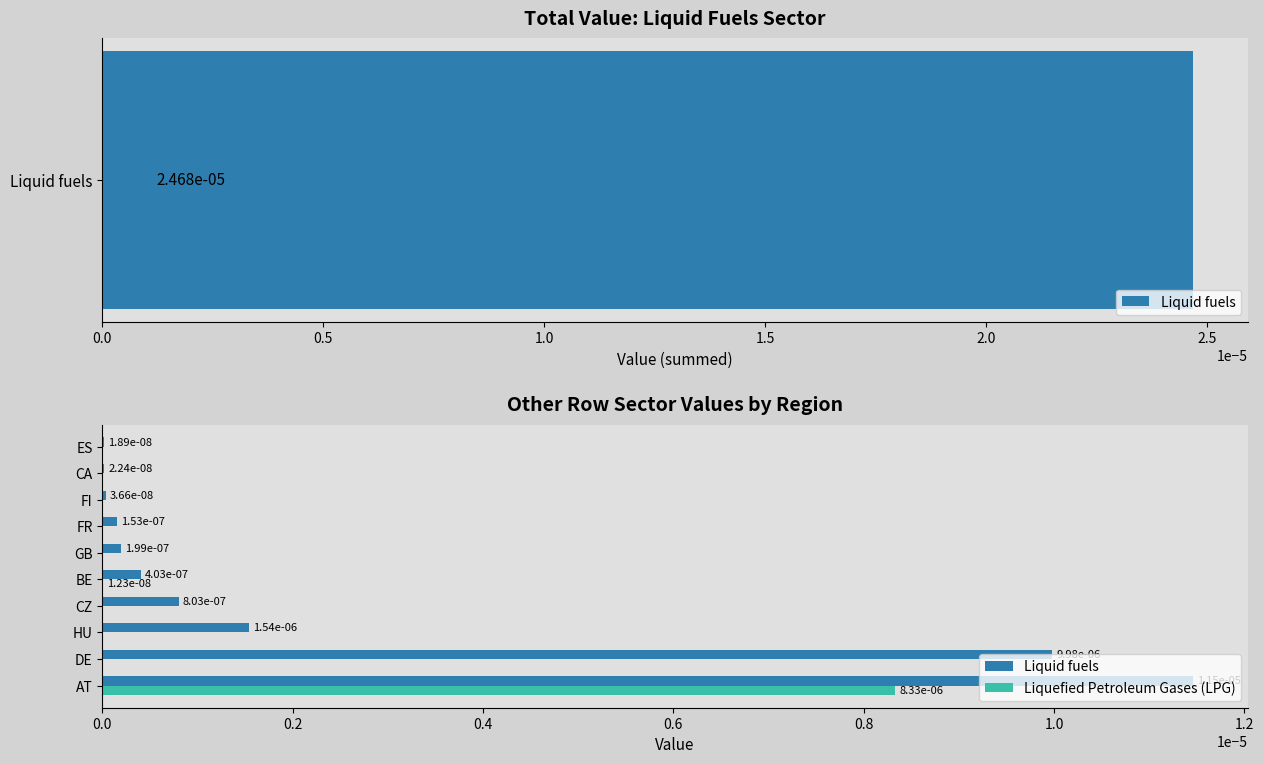

List the series in order of their peak value, highest first.

Liquid fuels, Liquefied Petroleum Gases (LPG)